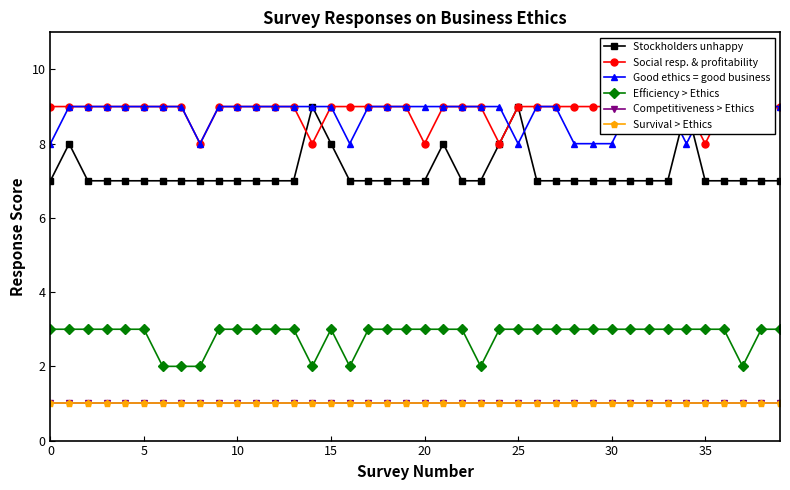

True or false: Competitiveness > Ethics and Stockholders unhappy cross at least once.

False